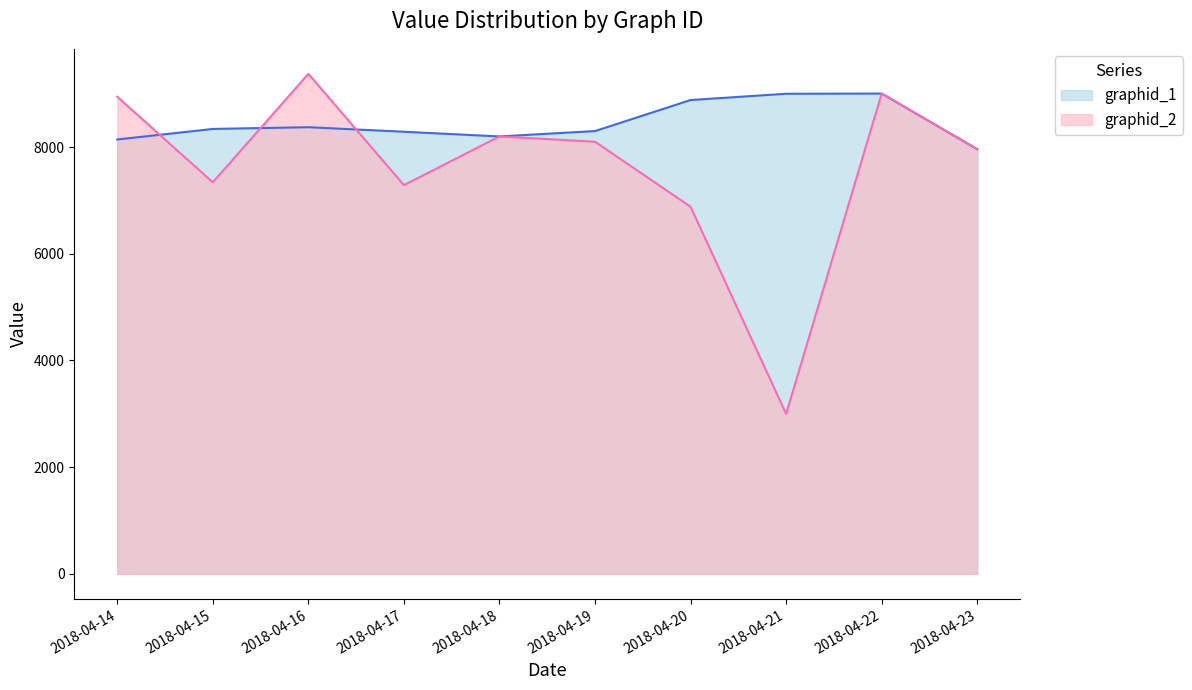

How many values in the graphid_2 series exceed 8098?

5